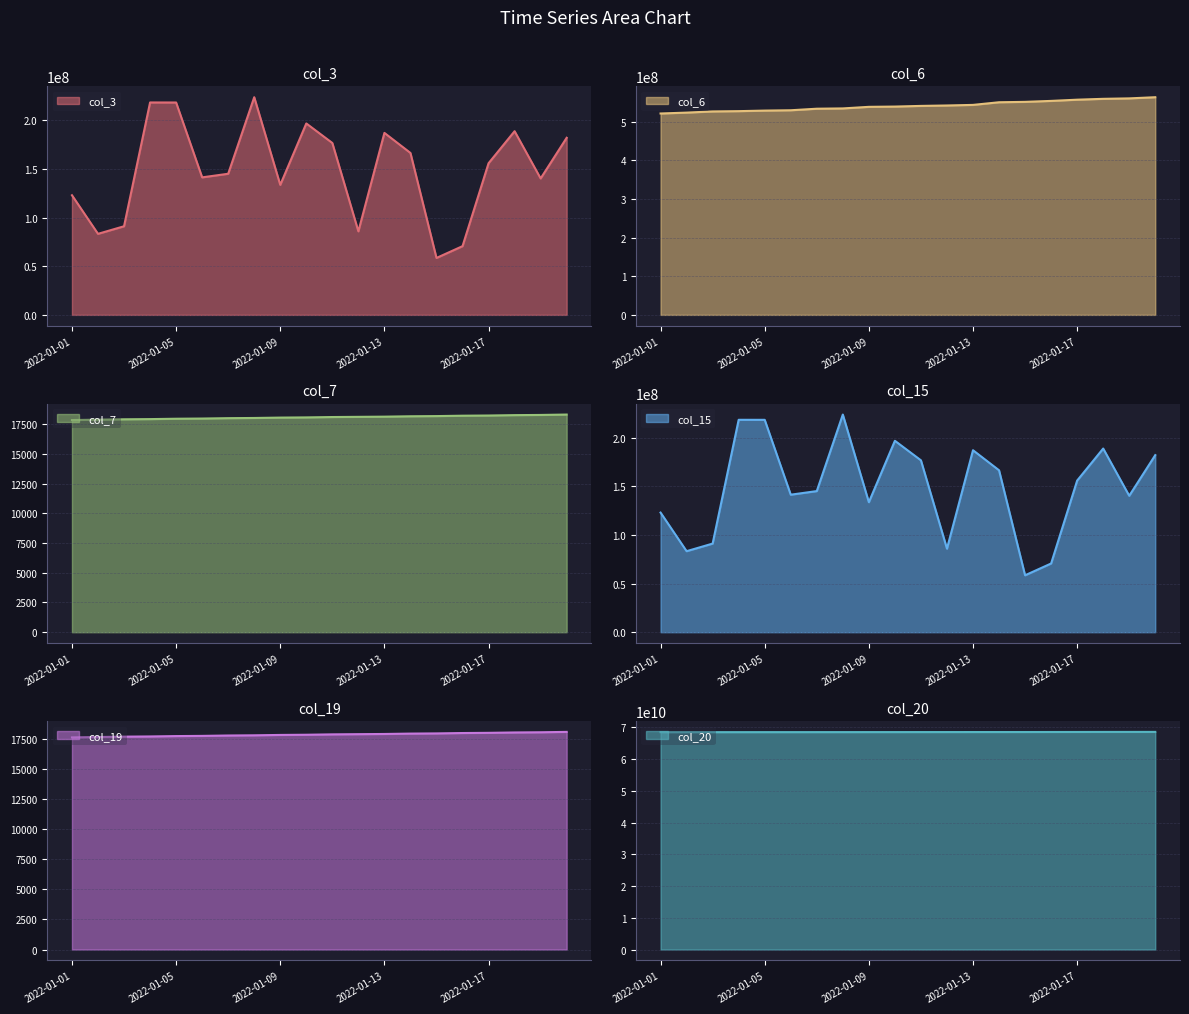

Does the chart have visible grid lines?

Yes